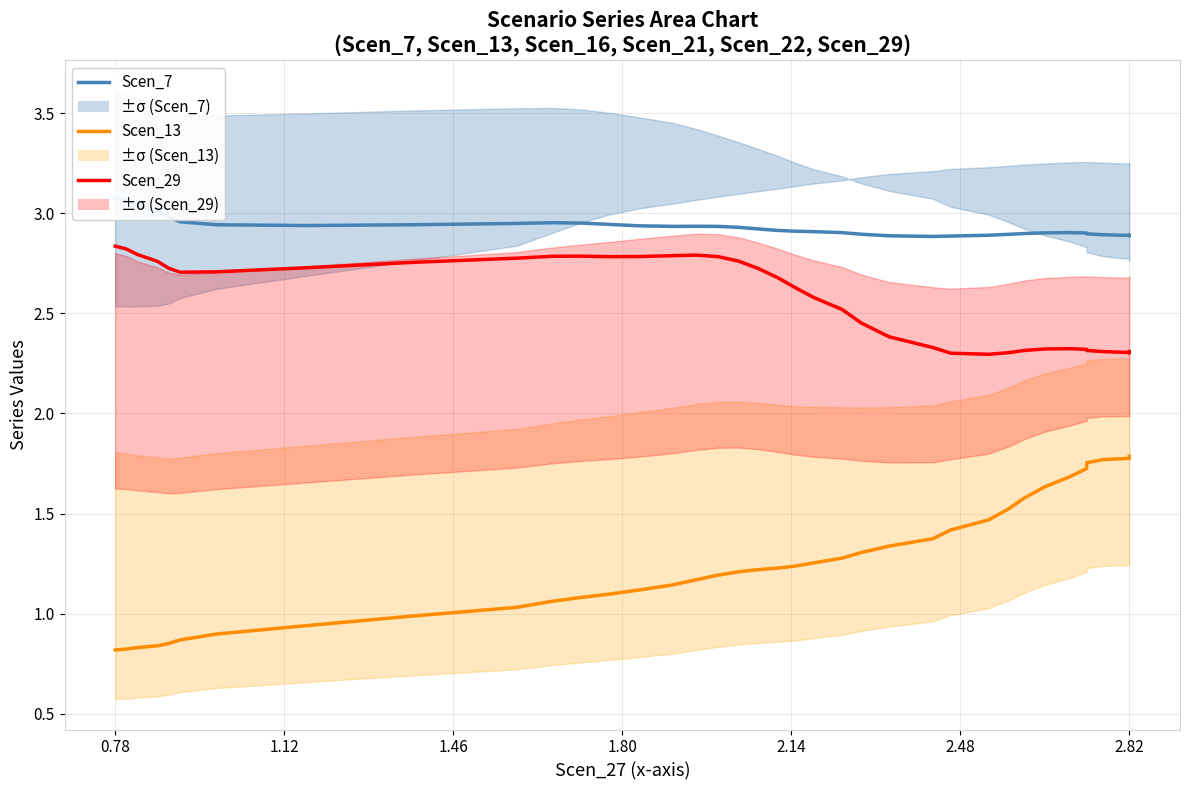

True or false: Scen_29 has a value of 3.7 at 26.

False